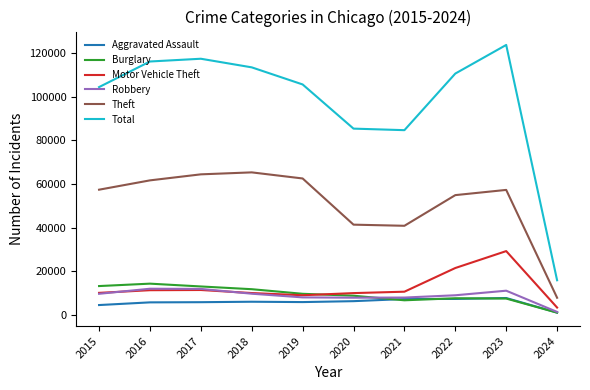

At which category is the sum across all series the highest?

2023